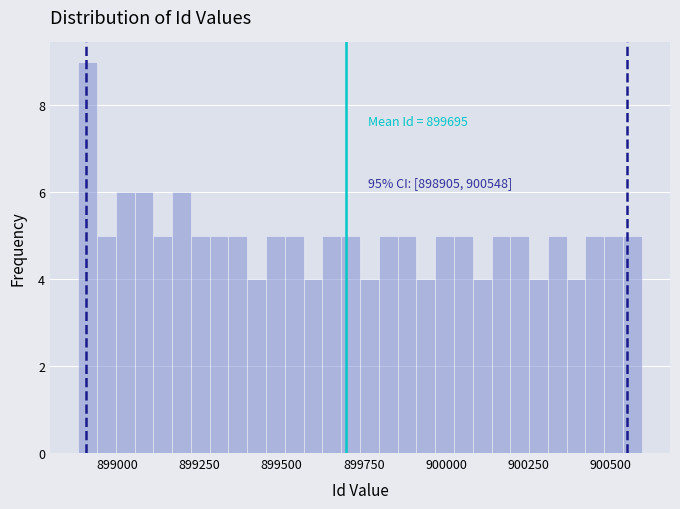

Around what value on the x-axis is the tallest bar? Give the approximate position of its centre, as read against the axis.

898900